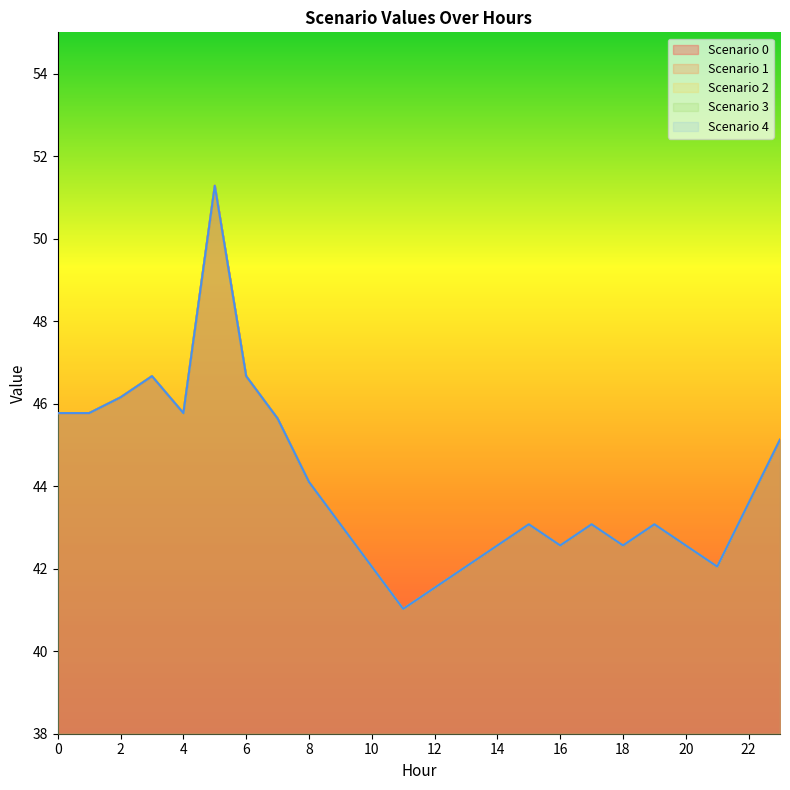

Is it true that Scenario 3 equals 9.4 at 0?

False